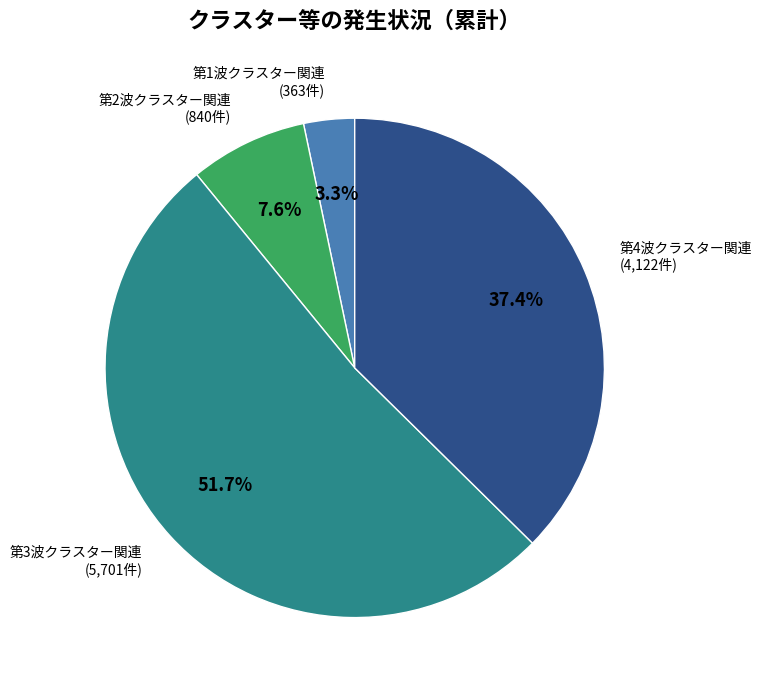

Is there a majority slice in this chart?

Yes